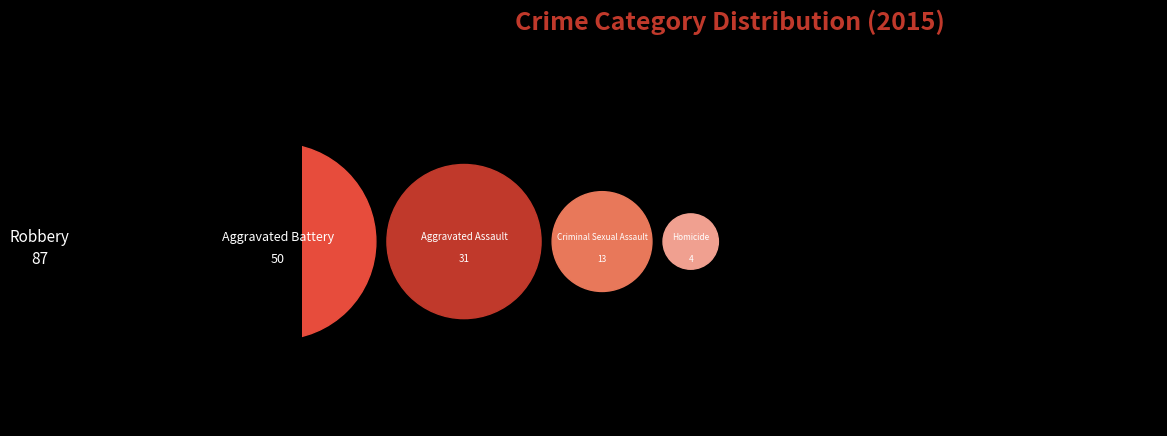

Which slice is the largest?

Robbery